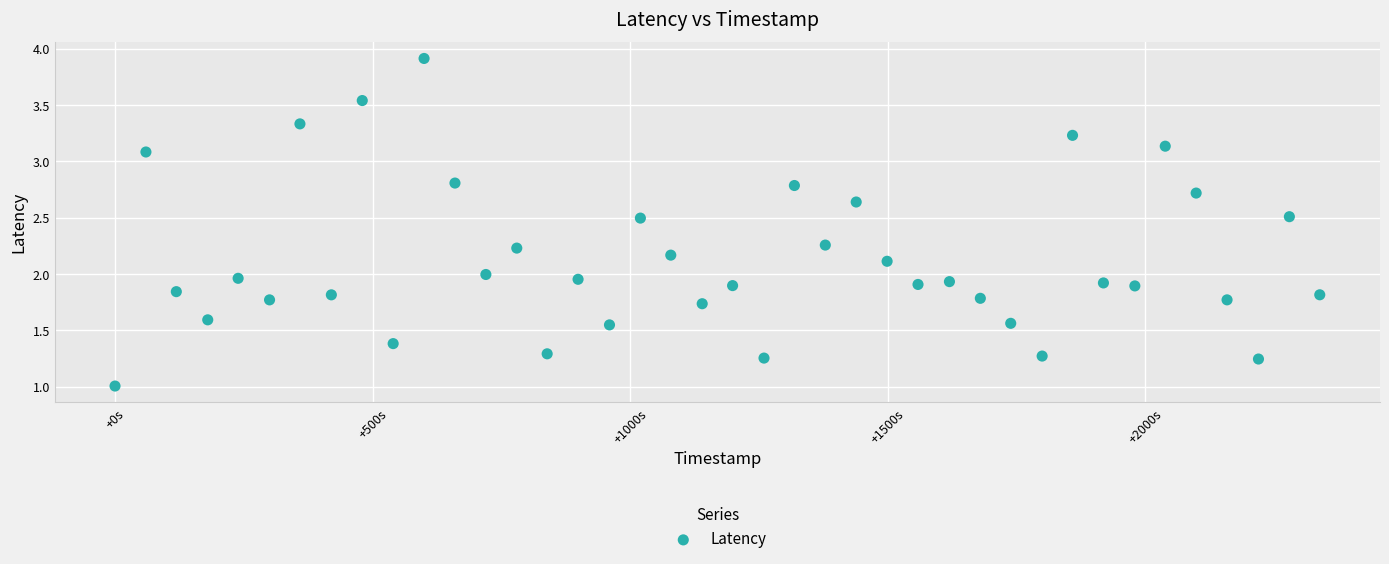

What is the range of X values (max minus min)?

2339.0